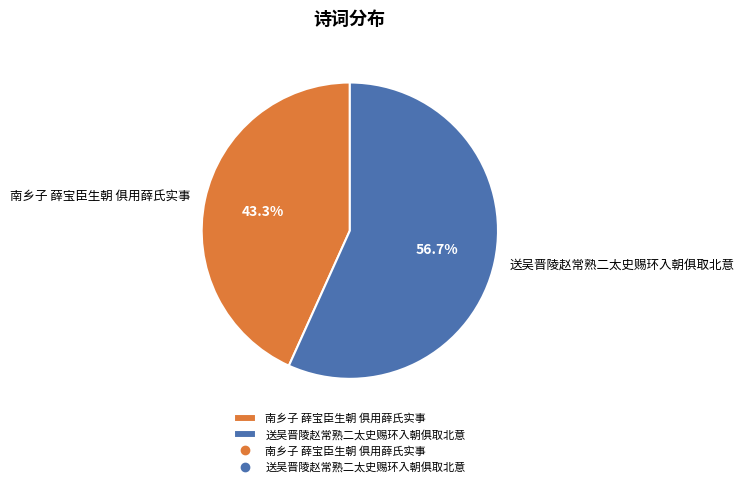

Is it true that 南乡子 薛宝臣生朝 俱用薛氏实事 is 43% of the pie?

True